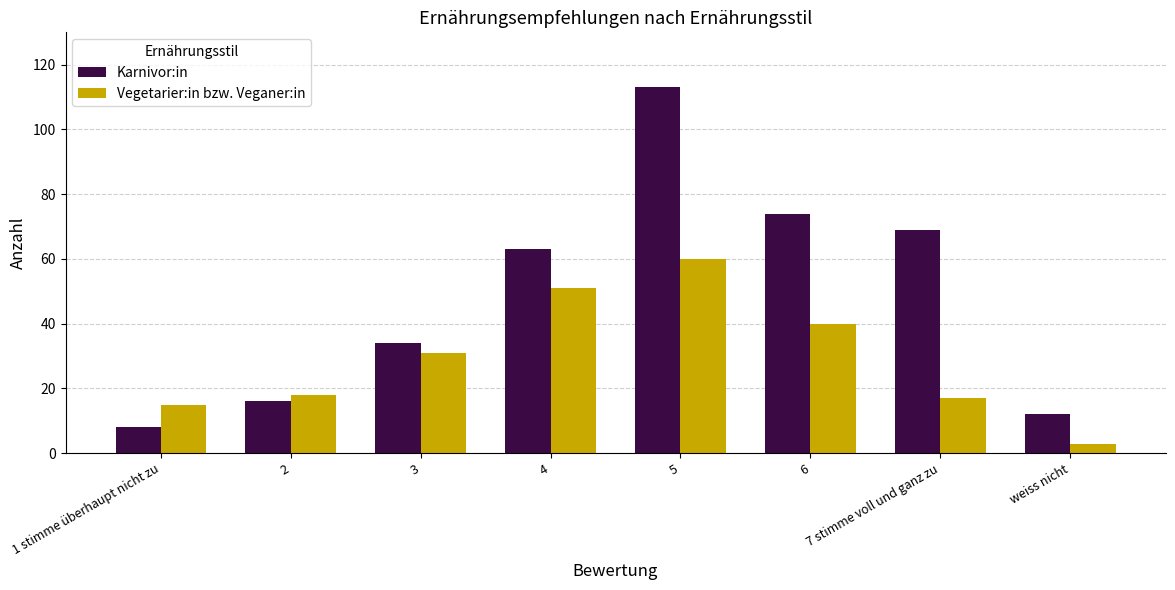

List the series in order of their overall mean, highest first.

Karnivor:in, Vegetarier:in bzw. Veganer:in